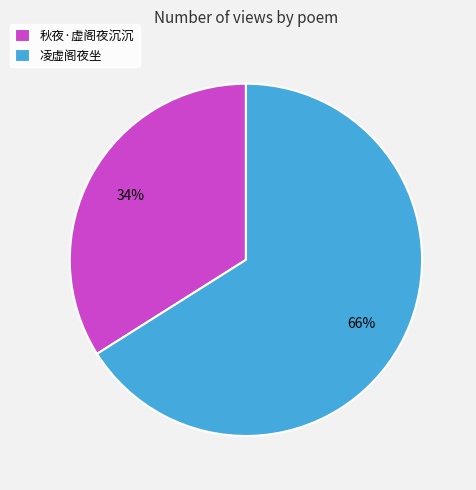

Which category has the biggest portion of the pie?

凌虚阁夜坐